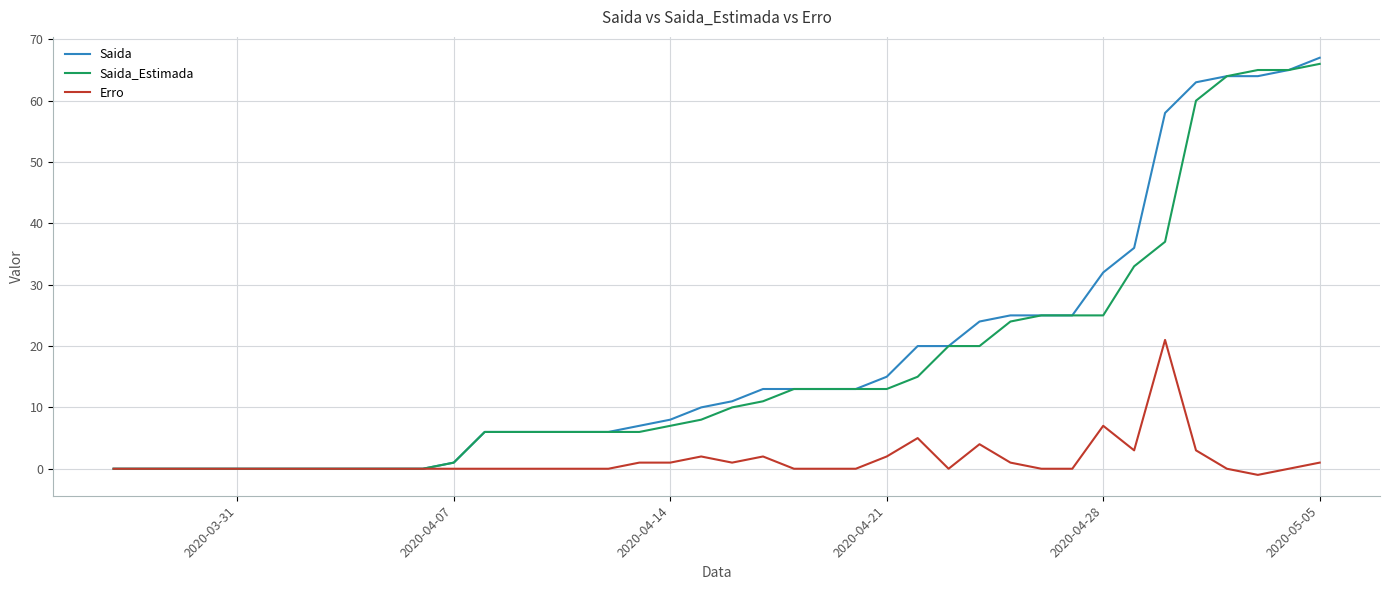

Which series has the largest total across all categories?

Saida